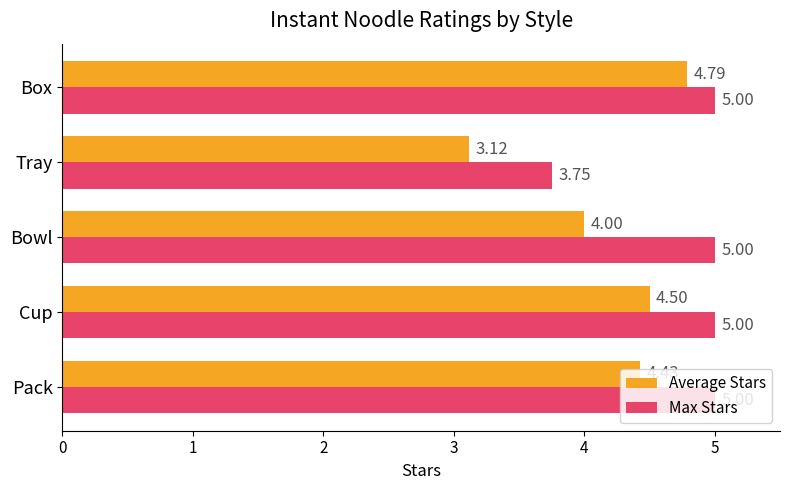

List the series in order of their overall mean, lowest first.

Average Stars, Max Stars